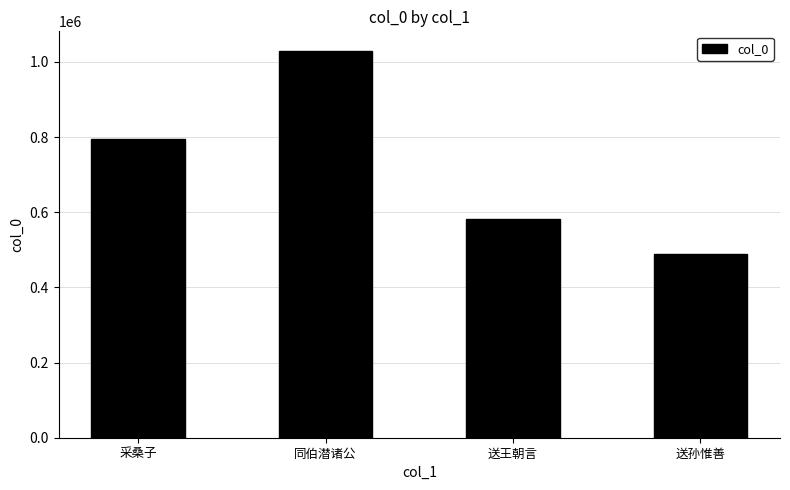

Reading left to right, transcribe all the data shown in this chart.

采桑子=794867	同伯潜诸公=1029856	送王朝言=583262	送孙惟善=489865